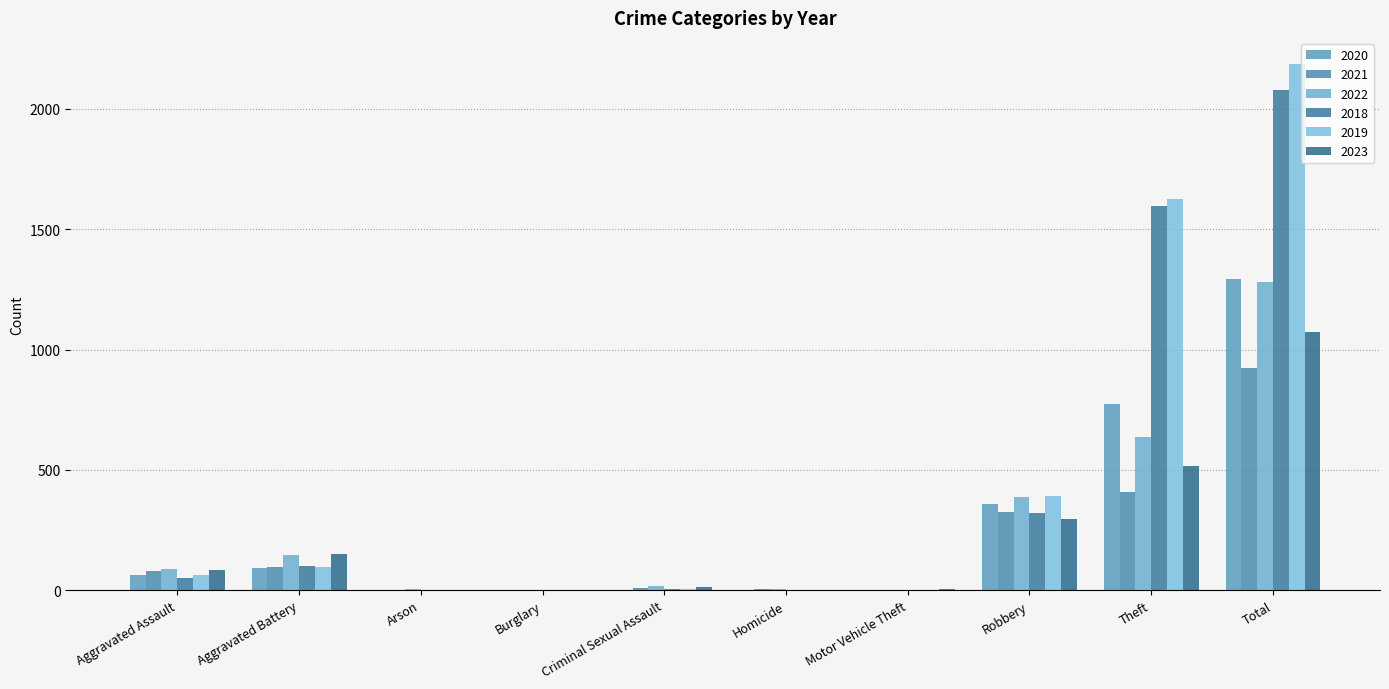

What is the label of the 7th bar from the right?

Burglary